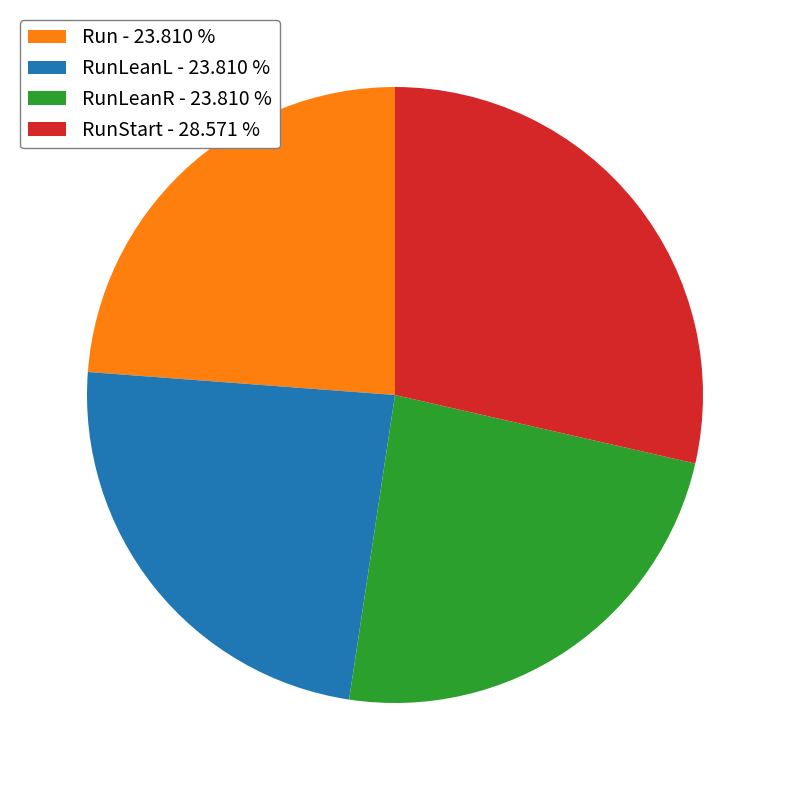

What is the ratio of the value at RunLeanR - 23.810 % to the value at RunStart - 28.571 %?

0.8